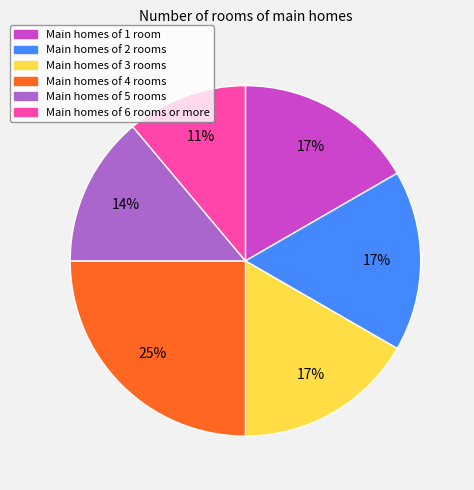

Is there a majority slice in this chart?

No